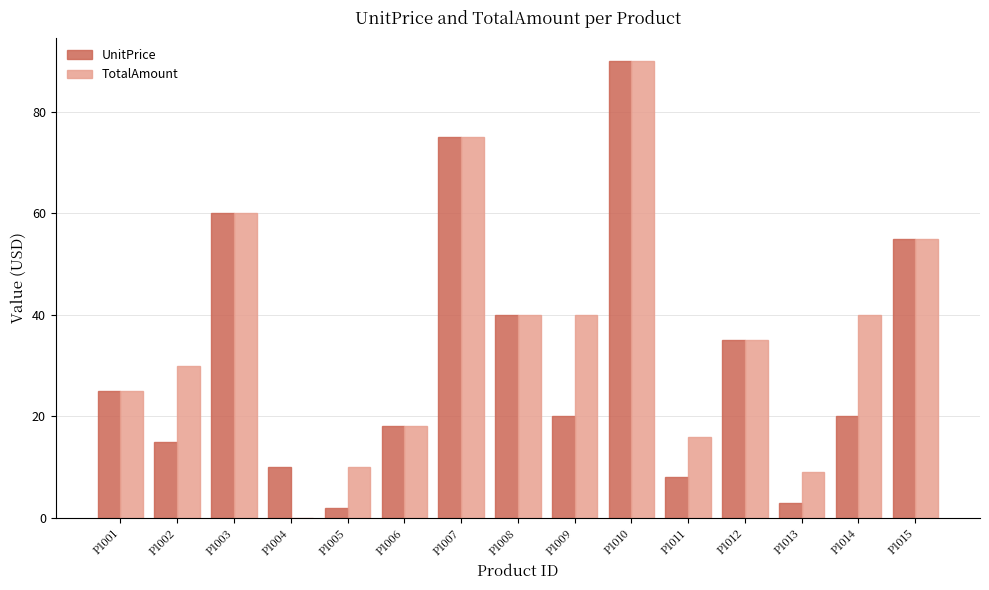

At which category is the sum across all series the highest?

P1010